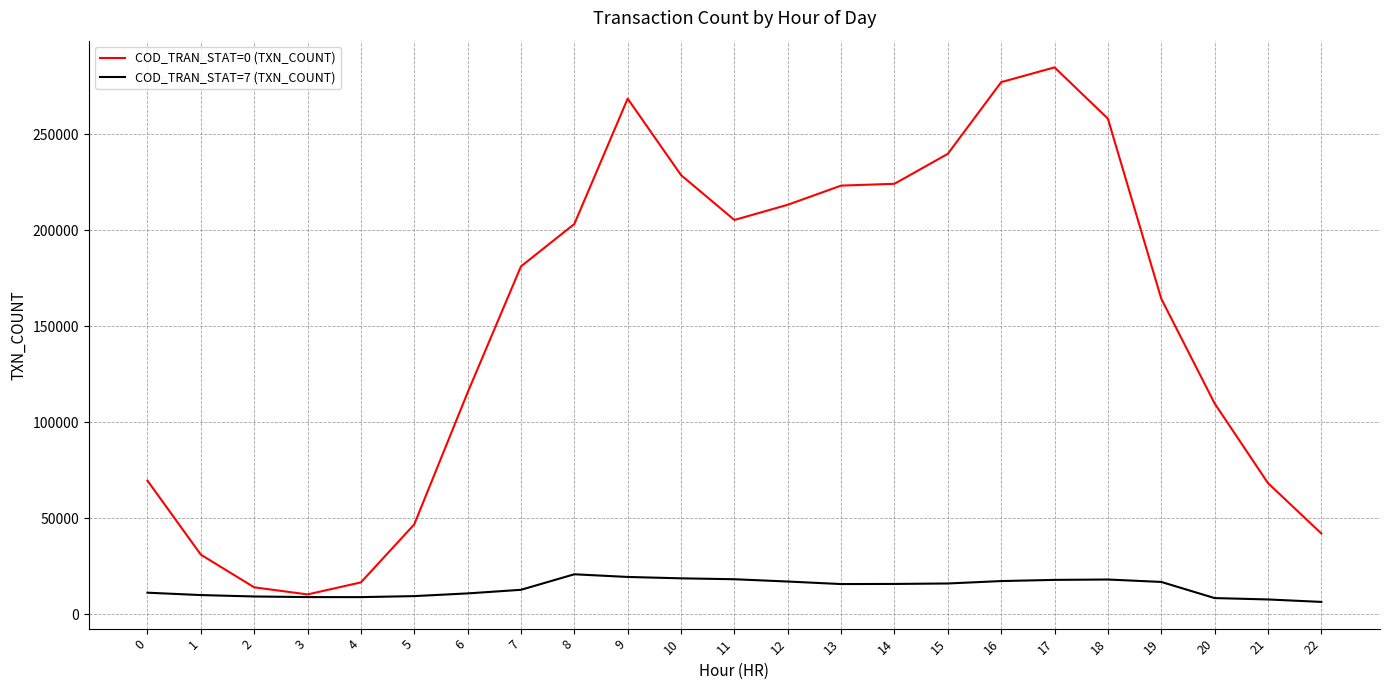

Between 17 and 20, which series saw the biggest shift?

COD_TRAN_STAT=0 (TXN_COUNT)